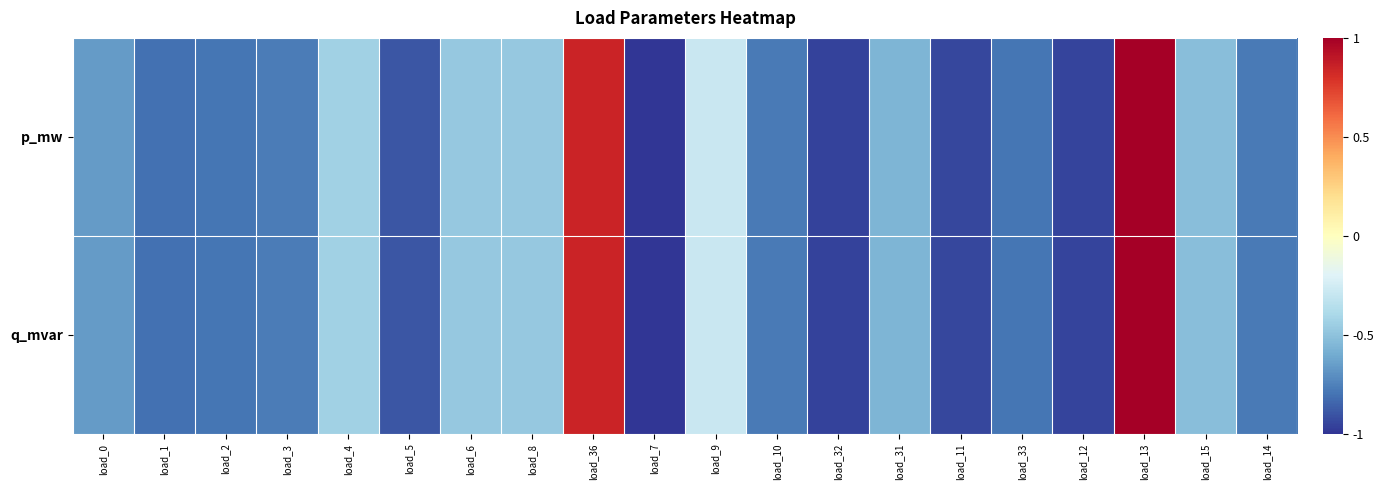

Reading left to right, extract all data points from this chart.

p_mw: load_0=-0.7	load_1=-0.8	load_2=-0.8	load_3=-0.8	load_4=-0.4	load_5=-0.9	load_6=-0.5	load_8=-0.5	load_36=0.9	load_7=-1.0	load_9=-0.3	load_10=-0.8	load_32=-1.0	load_31=-0.6	load_11=-0.9	load_33=-0.8	load_12=-0.9	load_13=1.0	load_15=-0.5	load_14=-0.8
q_mvar: load_0=-0.7	load_1=-0.8	load_2=-0.8	load_3=-0.8	load_4=-0.4	load_5=-0.9	load_6=-0.5	load_8=-0.5	load_36=0.9	load_7=-1.0	load_9=-0.3	load_10=-0.8	load_32=-1.0	load_31=-0.6	load_11=-0.9	load_33=-0.8	load_12=-0.9	load_13=1.0	load_15=-0.5	load_14=-0.8